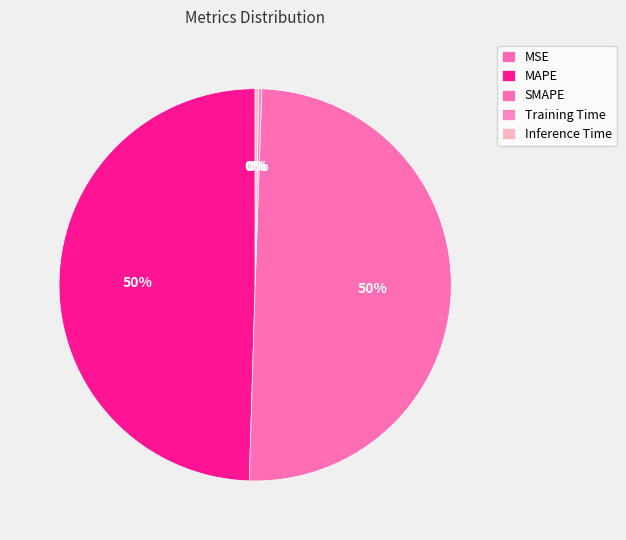

To the nearest percent, what is the difference between the largest and smallest slice percentages?

50%